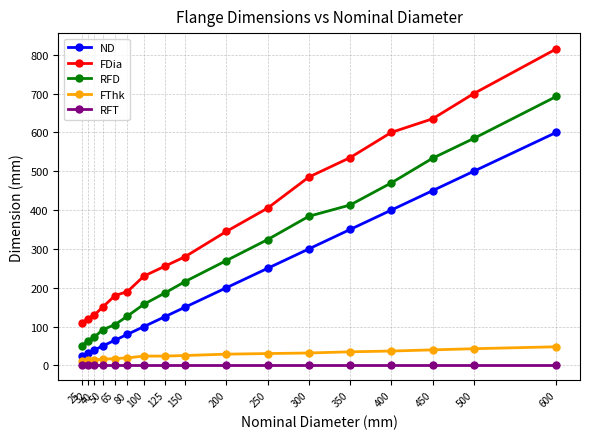

True or false: ND and FThk cross at least once.

False